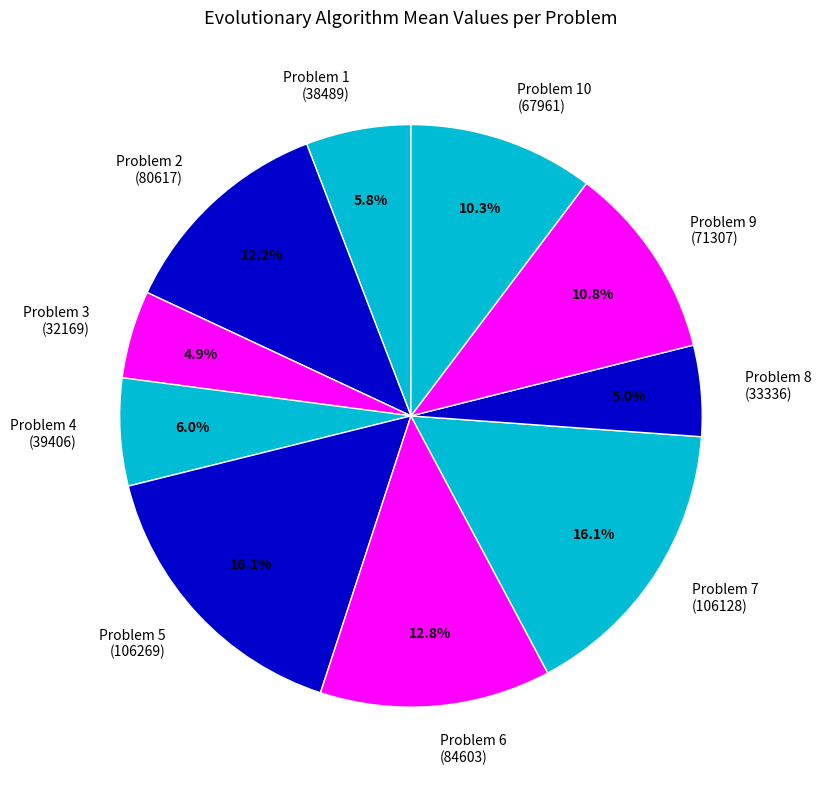

To the nearest percent, what portion does Problem 8 represent?

5%